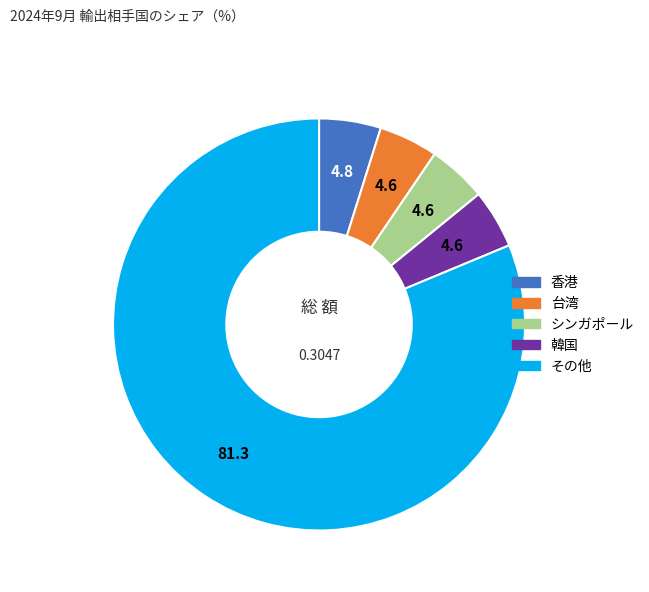

Is there a majority slice in this chart?

Yes